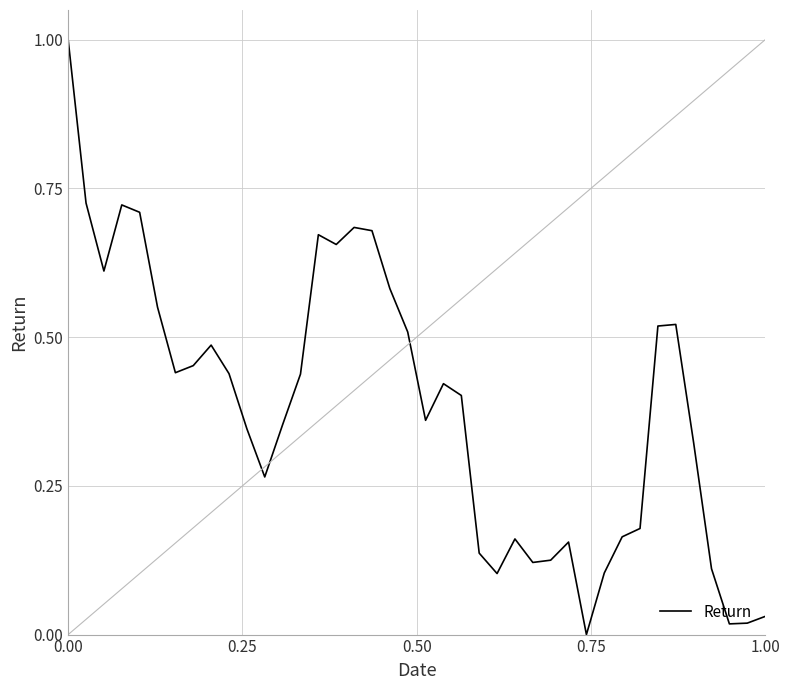

What is the maximum value shown in the chart?

1.0